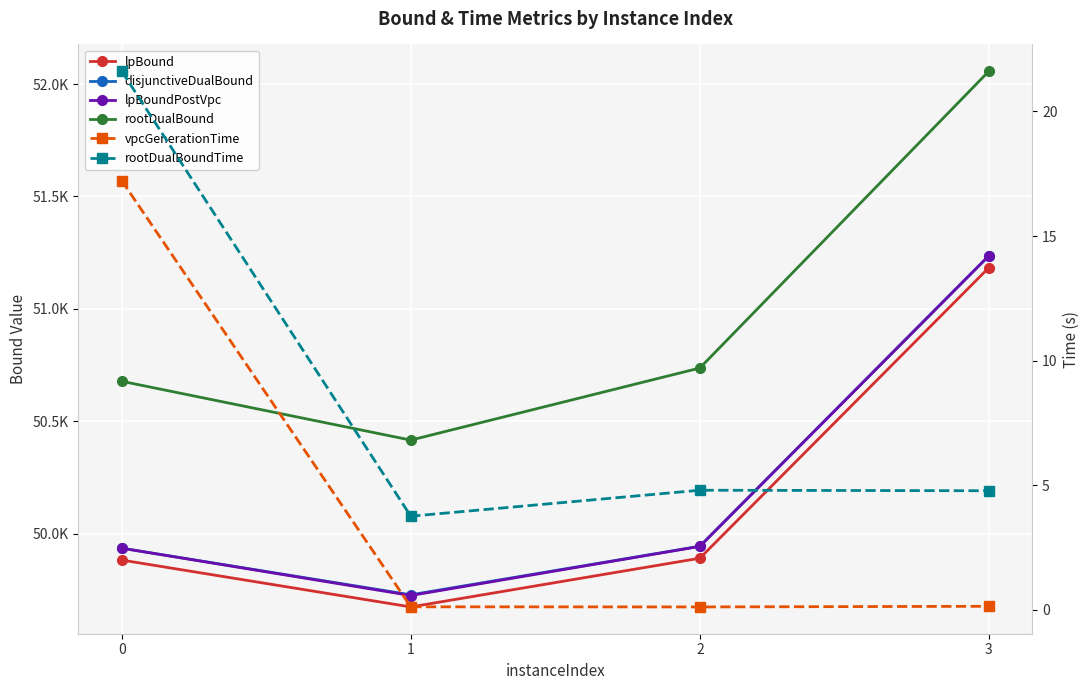

How many values in the lpBound series are below 49890?

2